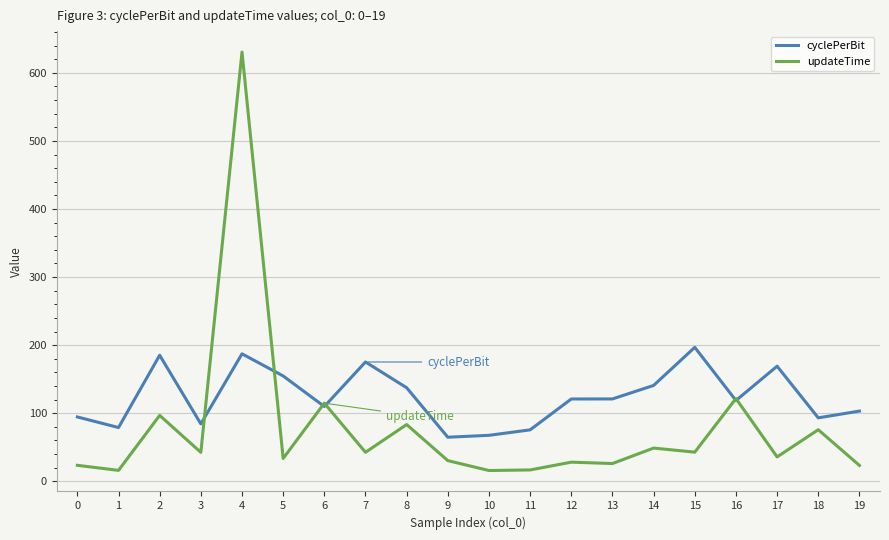

Which series has the largest range (max minus min)?

updateTime